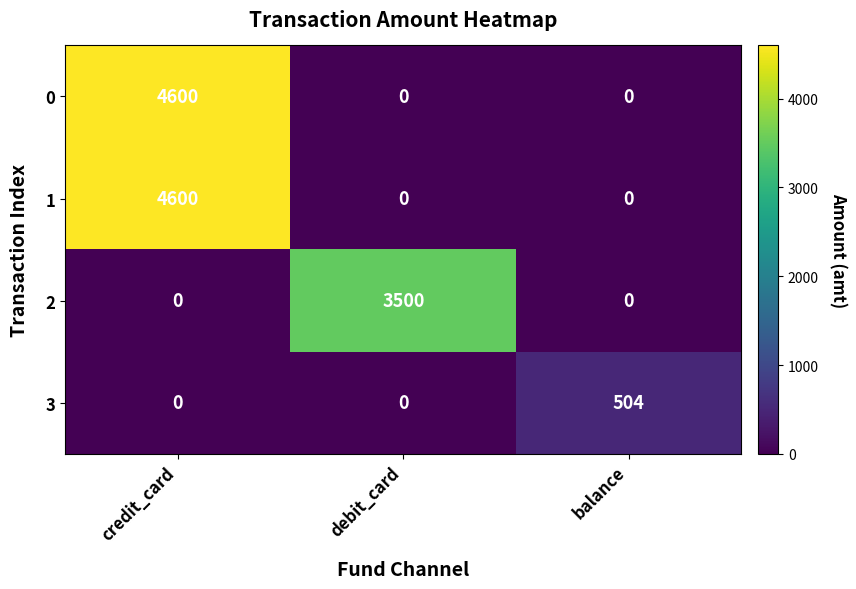

Reading left to right, list all the values displayed in this chart.

0: credit_card=4600	debit_card=0	balance=0
1: credit_card=4600	debit_card=0	balance=0
2: credit_card=0	debit_card=3500	balance=0
3: credit_card=0	debit_card=0	balance=504